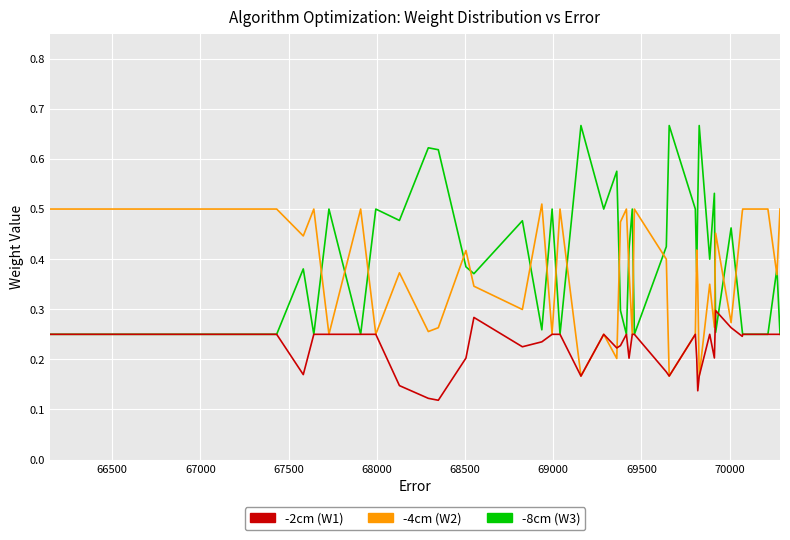

How many lines are shown in the chart?

3